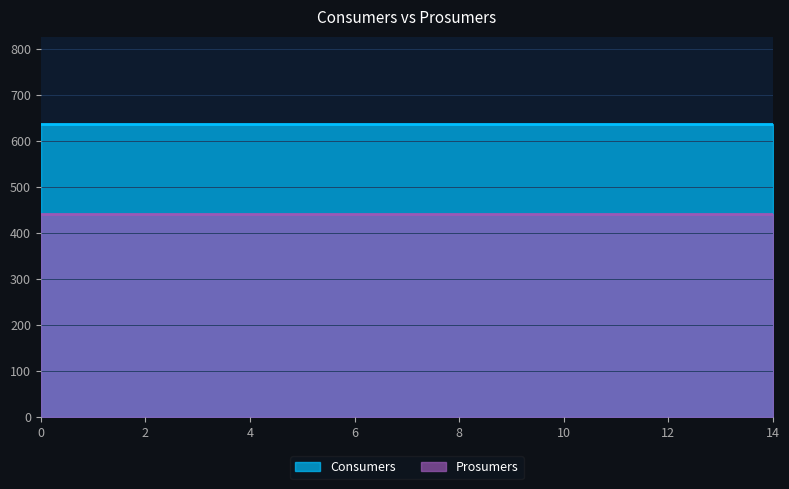

True or false: Prosumers and Consumers cross at least once.

False